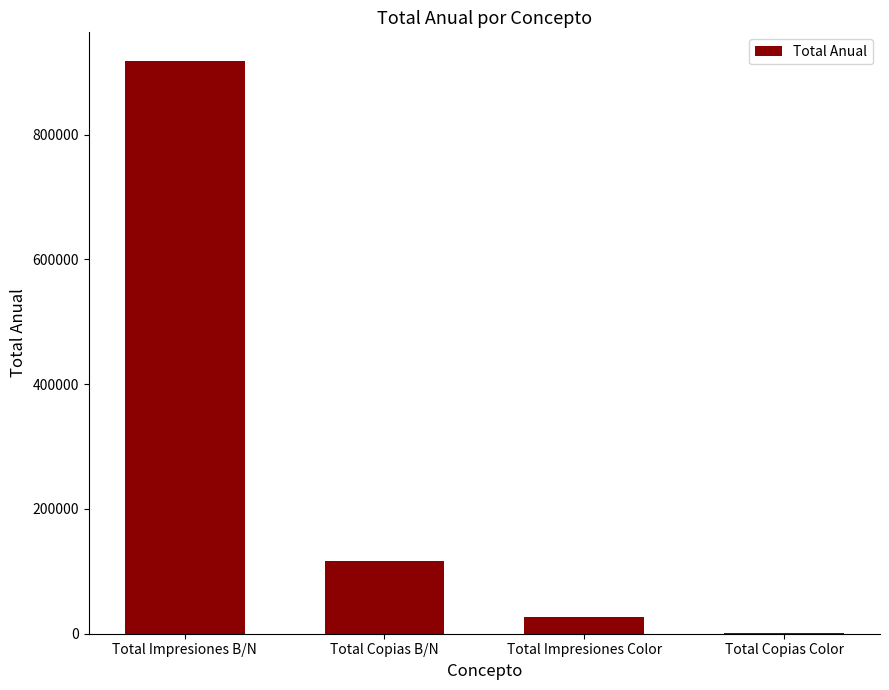

True or false: the data shows 444500 at Total Impresiones B/N.

False